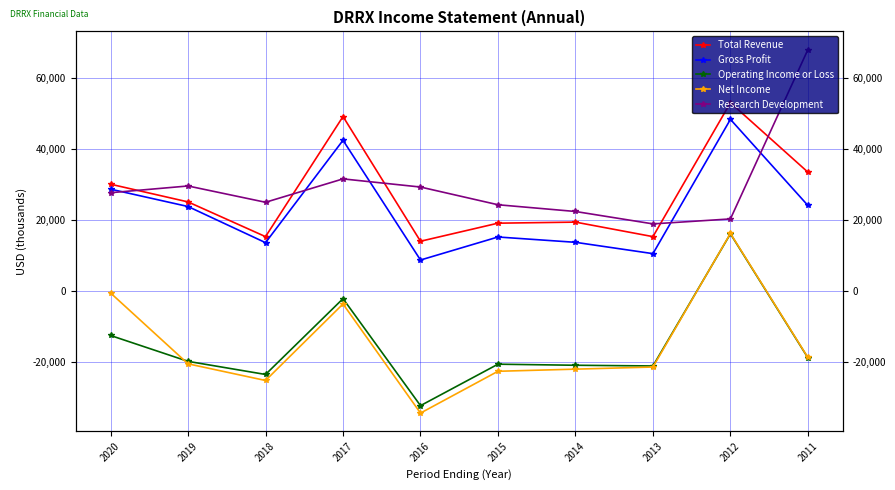

Is it true that Research Development equals 35738 at 2011?

False